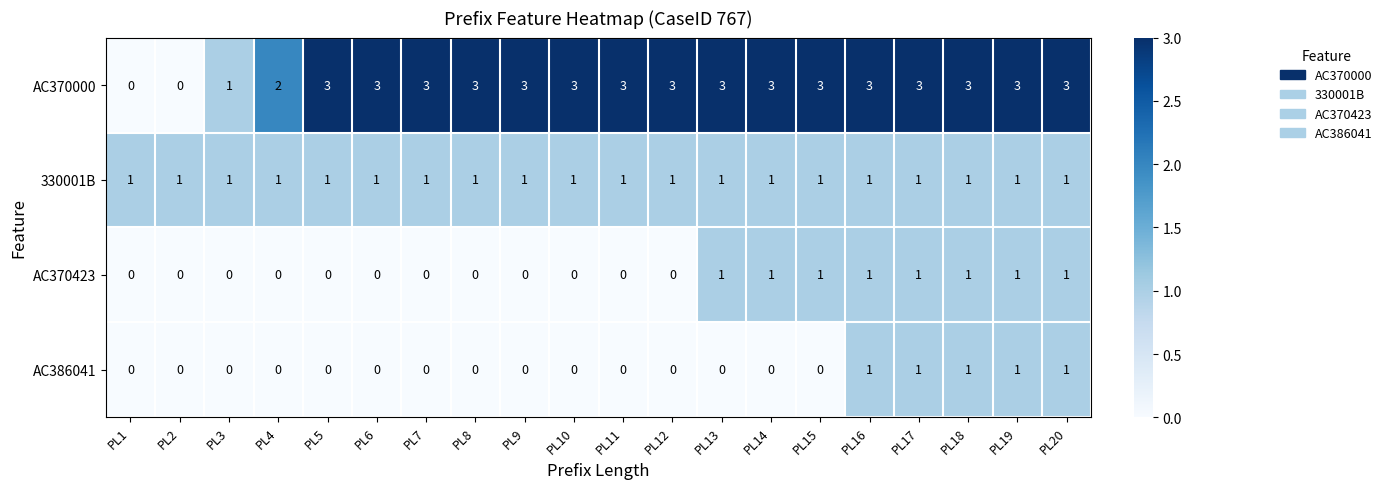

What is the difference between the maximum and minimum values in the AC370000 series?

3